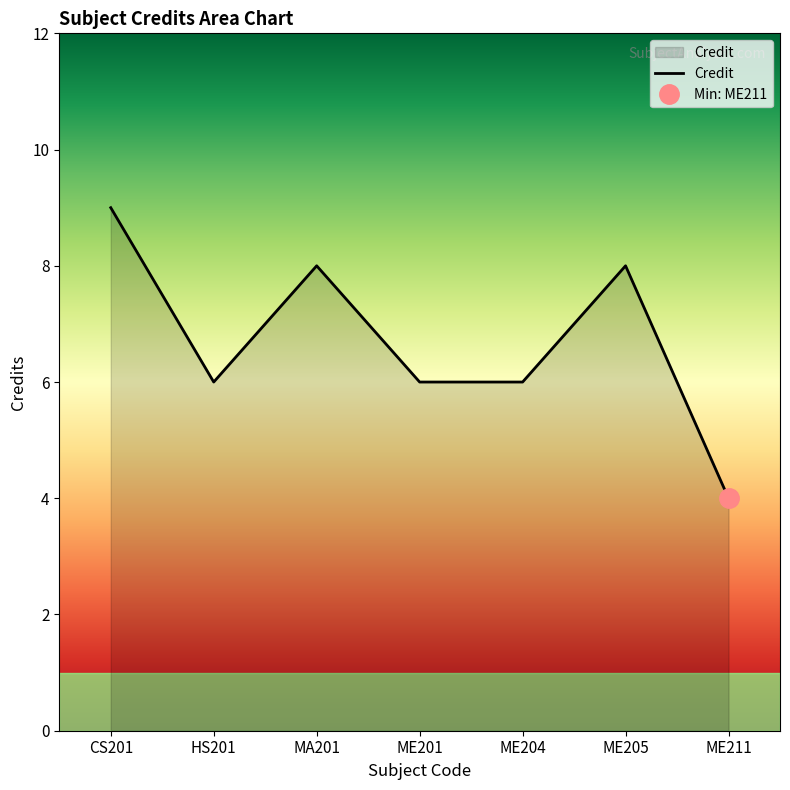

Where does the data first go above 6?

CS201